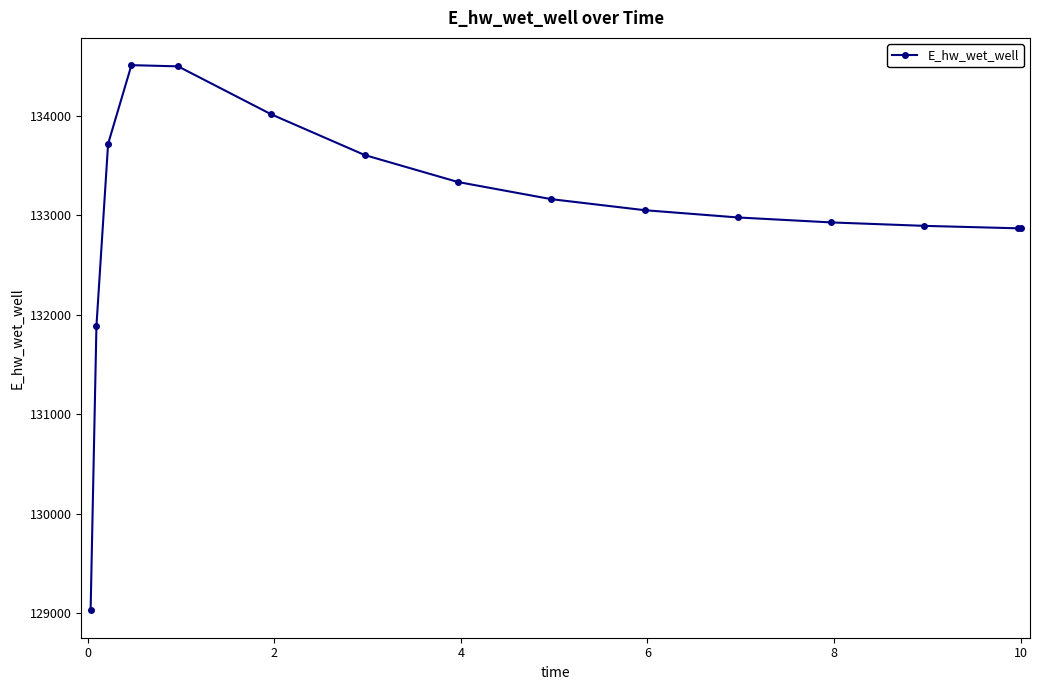

What is the smallest value displayed?

129025.5